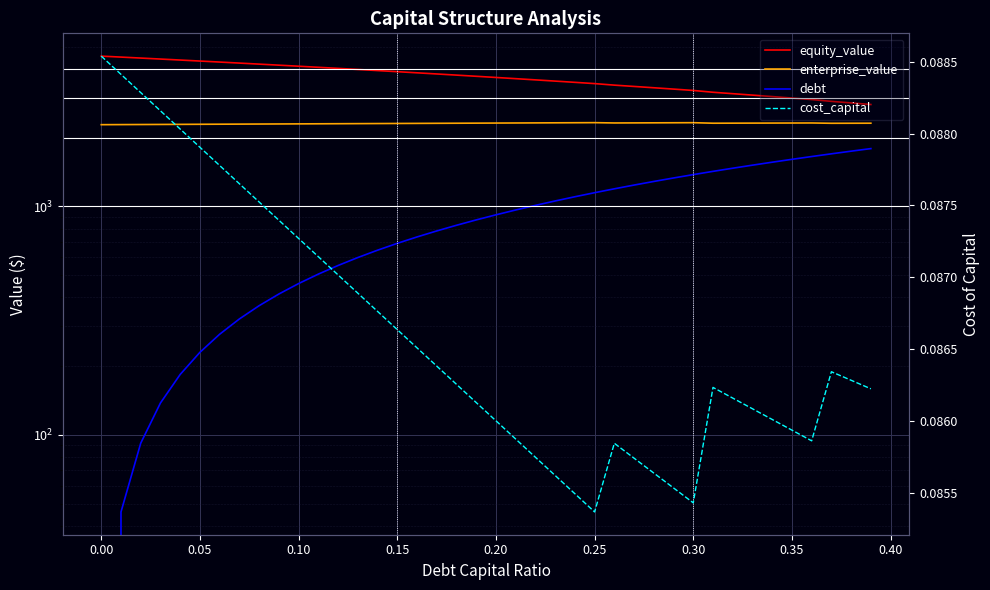

The value of debt at 34 is 2567.9. True or false?

False